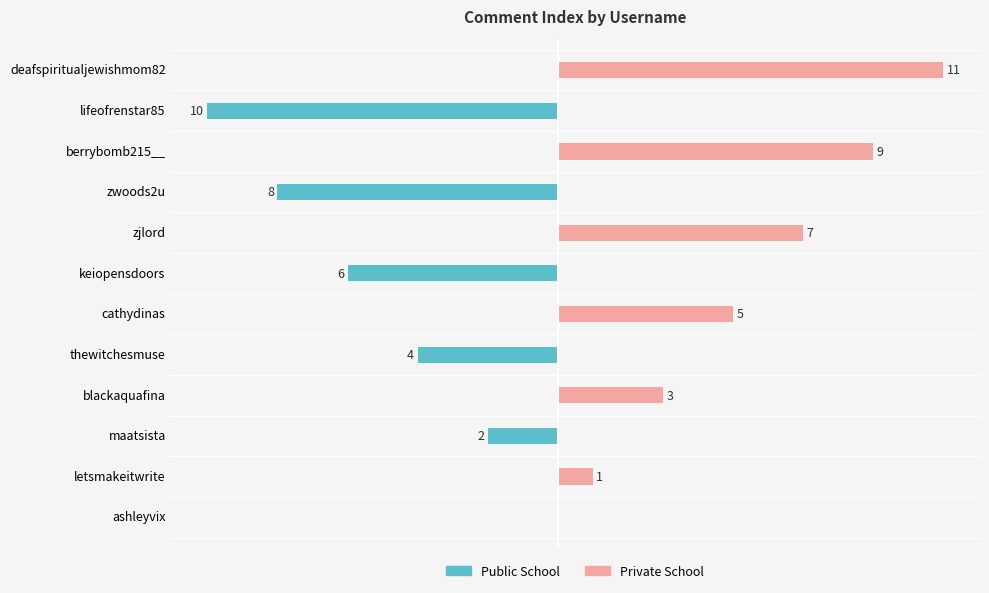

Rank the series at thewitchesmuse from lowest to highest value.

Public School, Private School